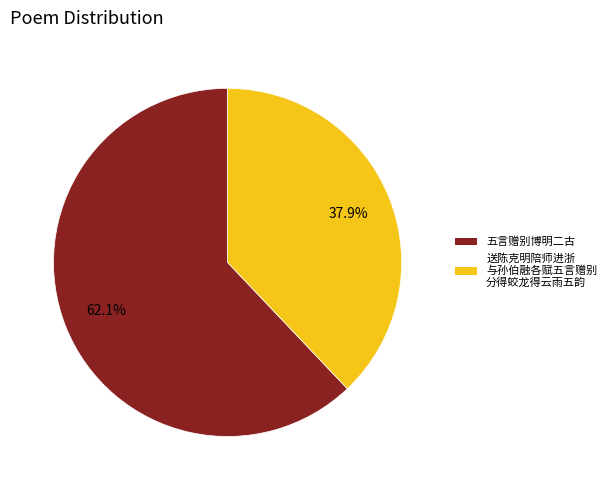

Is there a majority slice in this chart?

Yes